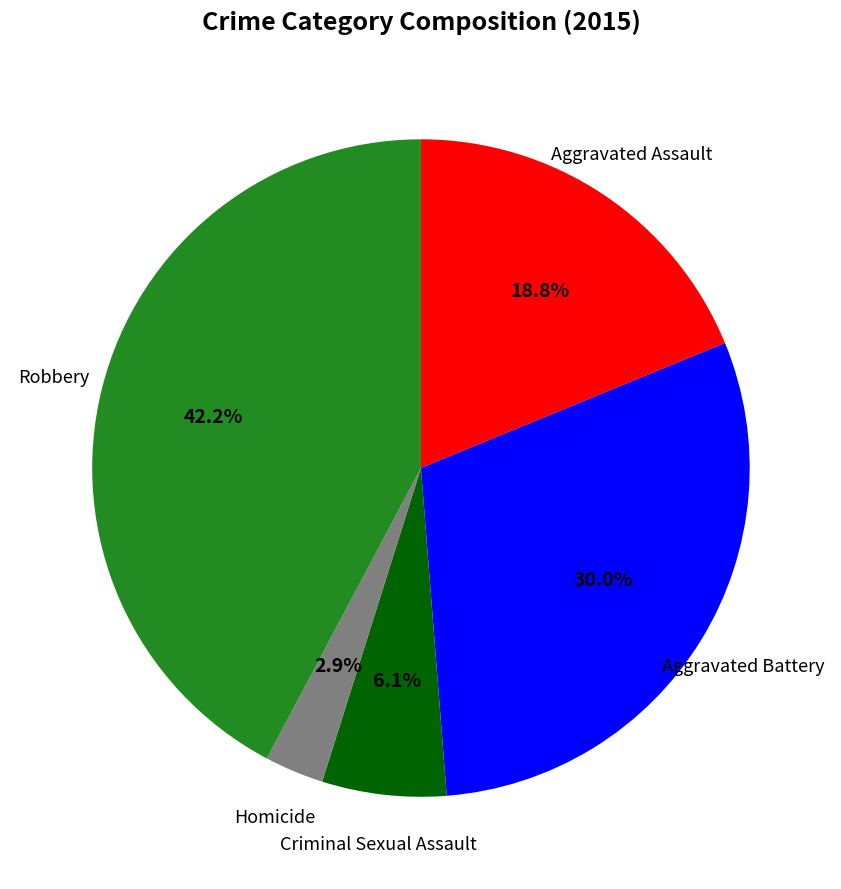

Is there any slice that represents more than half of the pie?

No